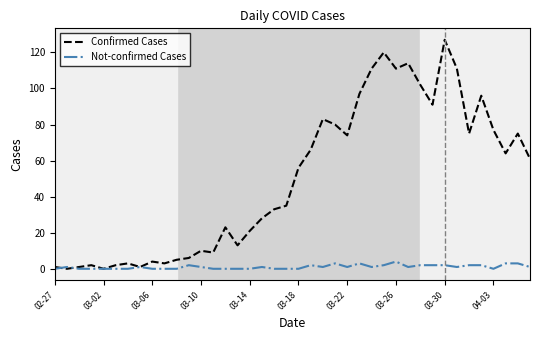

Which series has the widest spread of values?

Confirmed Cases